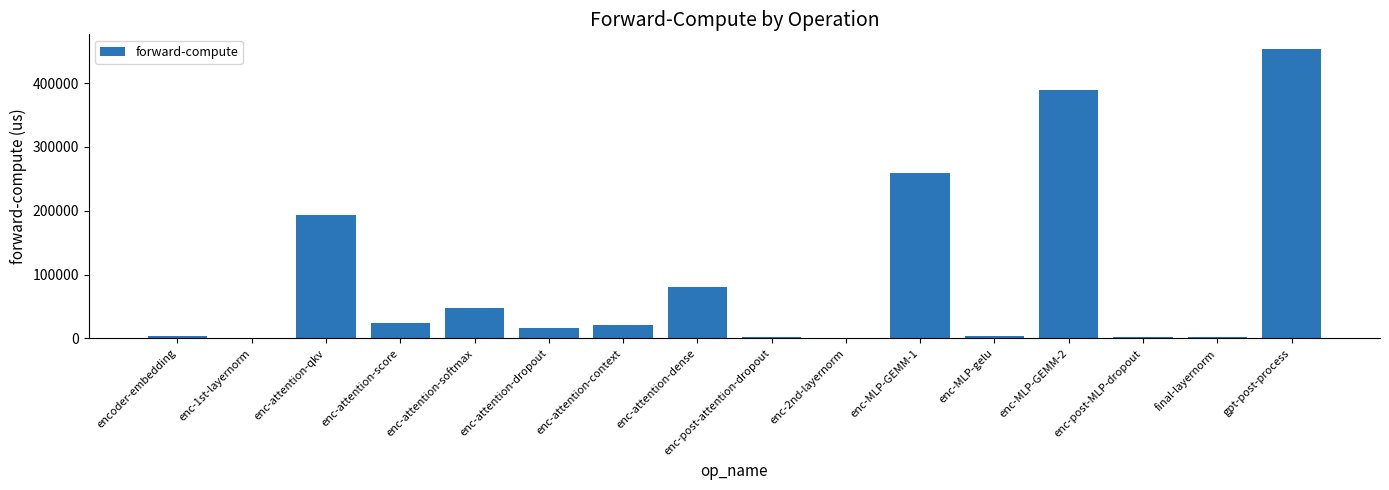

Count the number of categories in the chart.

16